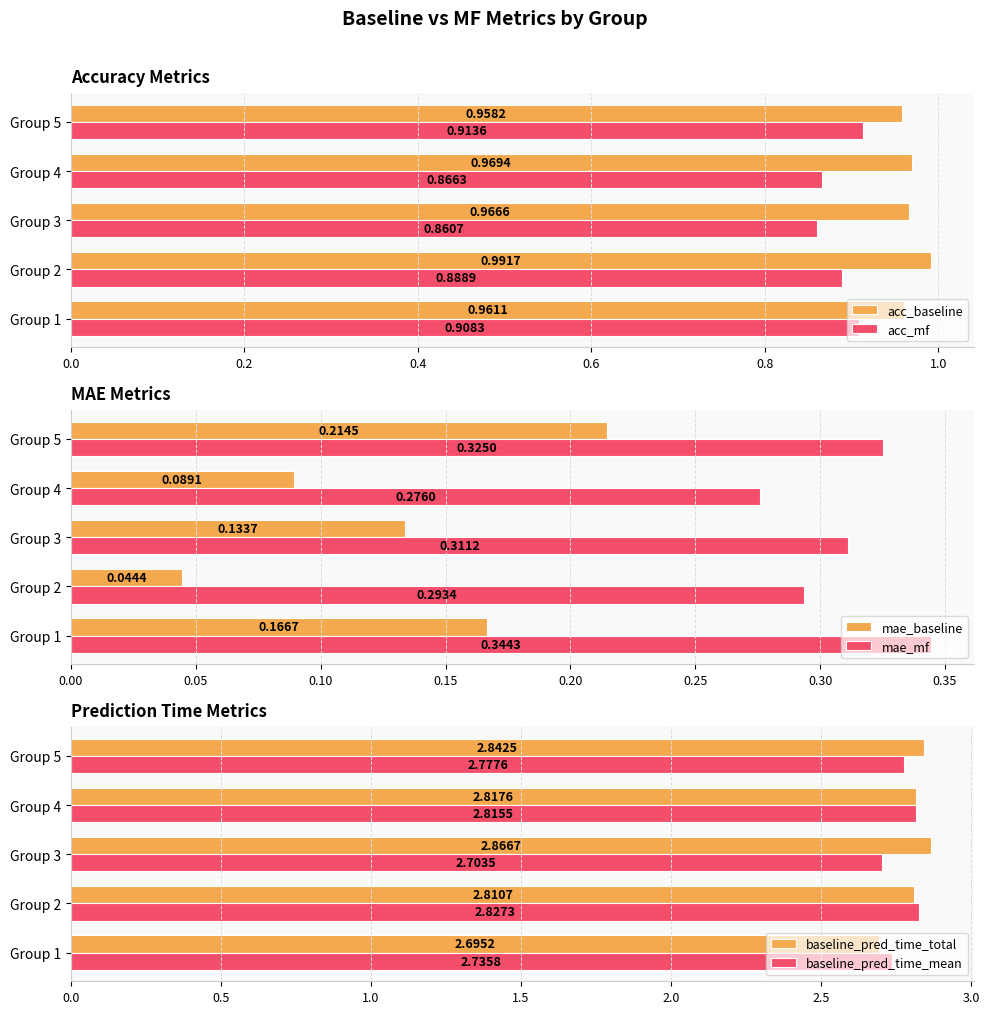

Is the value of acc_baseline at Group 5 greater than the value of acc_mf at Group 3?

Yes